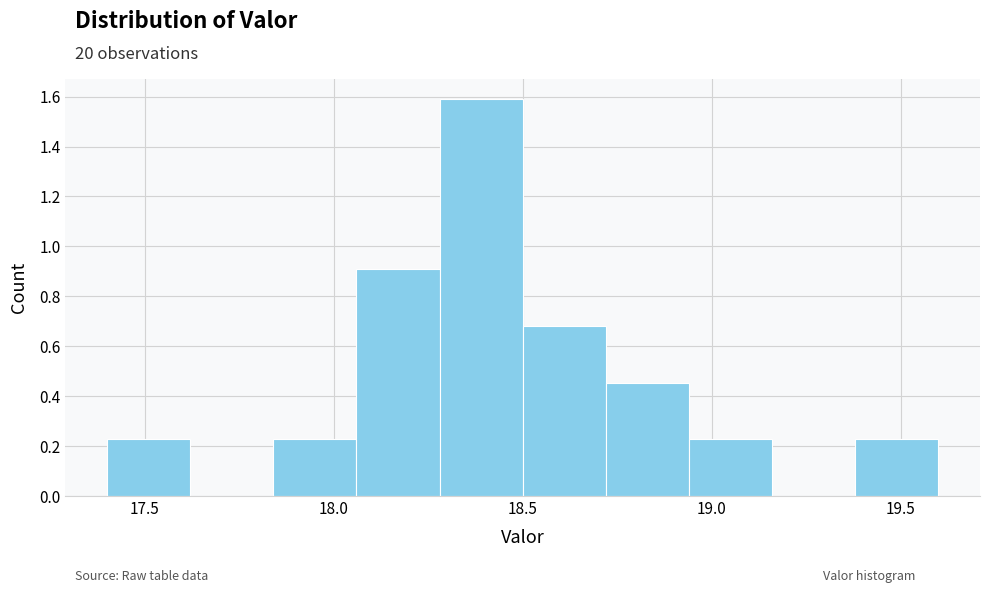

Reading left to right, list every bar in this chart as the range it spans on the x-axis followed by its height. Neither the bar edges nor the heights are printed on the chart, so give them approximately, as read against the axes.

17.40 to 17.62: 0.22
17.62 to 17.84: 0
17.84 to 18.06: 0.22
18.06 to 18.28: 0.90
18.28 to 18.50: 1.60
18.50 to 18.72: 0.68
18.72 to 18.94: 0.46
18.94 to 19.16: 0.22
19.16 to 19.38: 0
19.38 to 19.60: 0.22